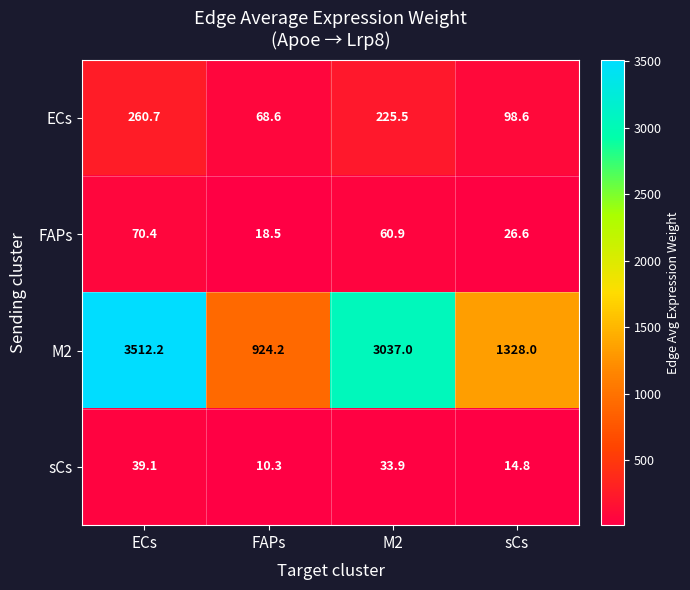

What is the total value across all series at M2?

3357.3